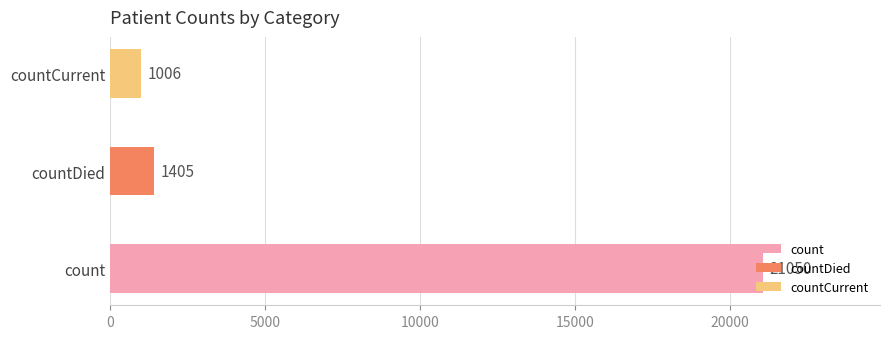

What is the average value?

7820